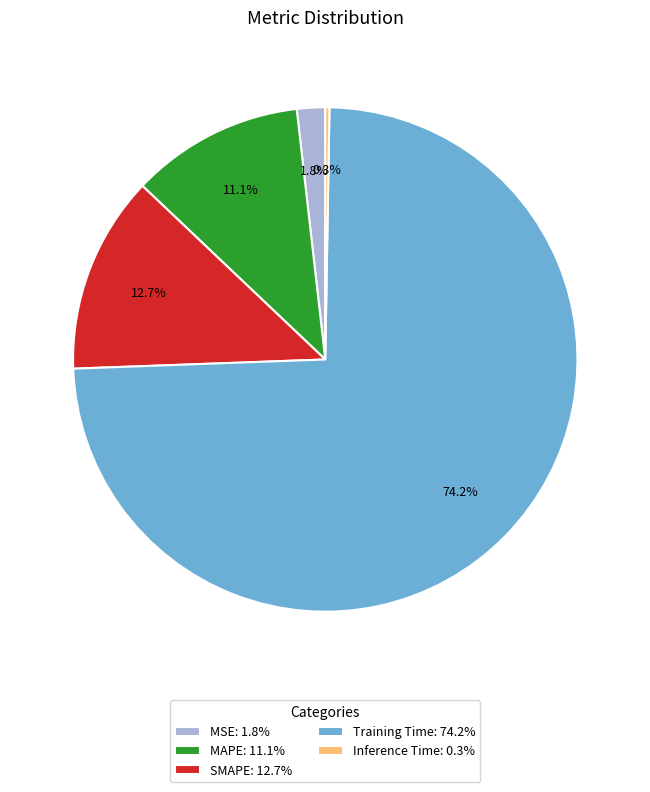

Which has a higher value, MSE: 1.8% or MAPE: 11.1%?

MAPE: 11.1%